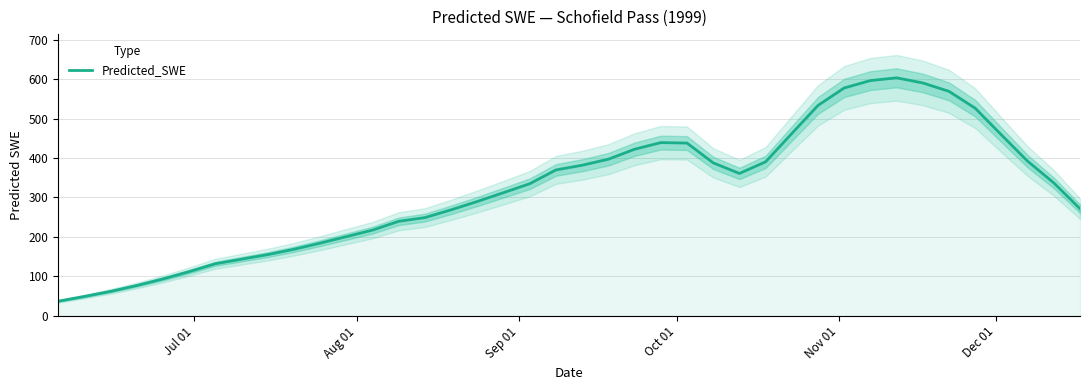

What is the average value?

320.8